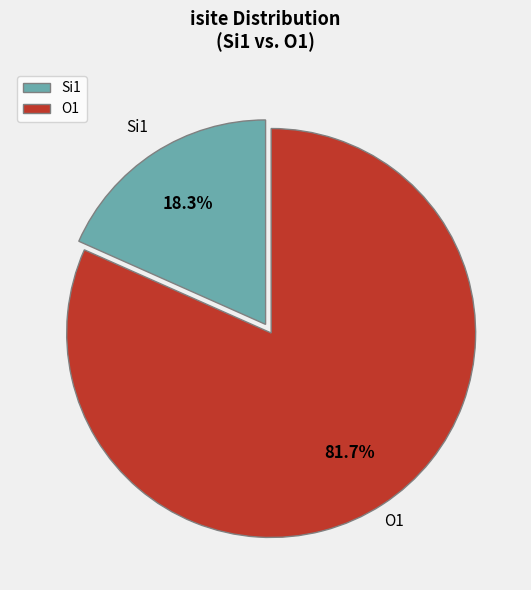

Is there any slice that represents more than half of the pie?

Yes